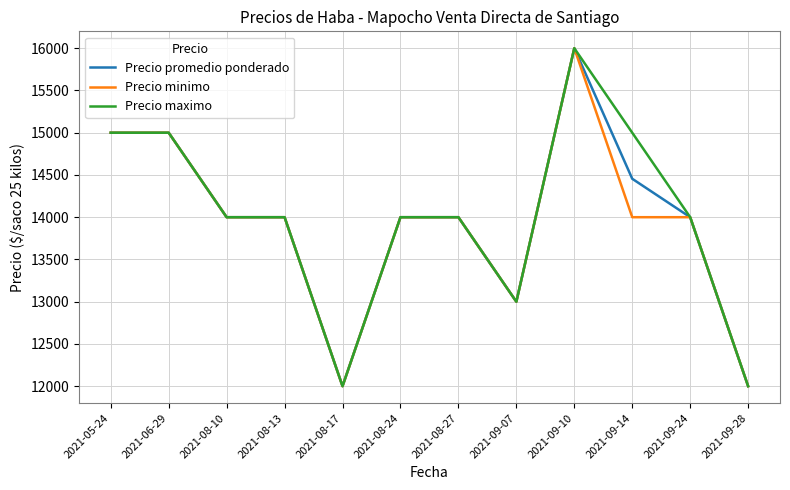

How many values in the Precio promedio ponderado series are below 14000?

3